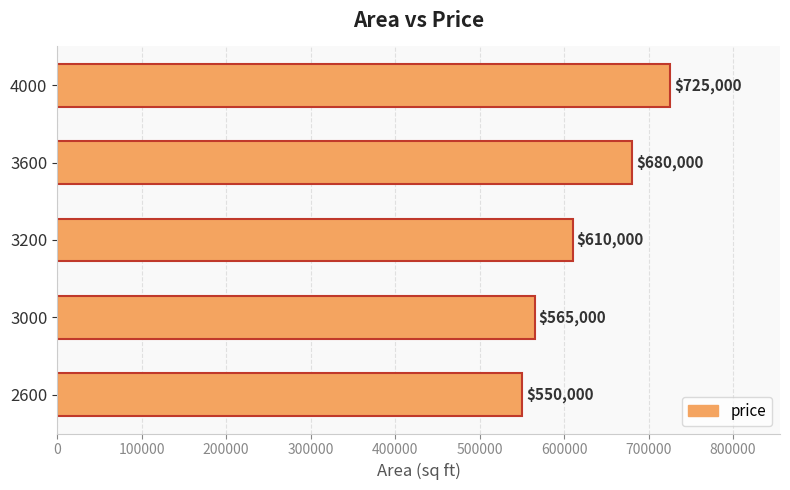

Approximately how many times larger is the value at 3200 compared to 2600?

1.1